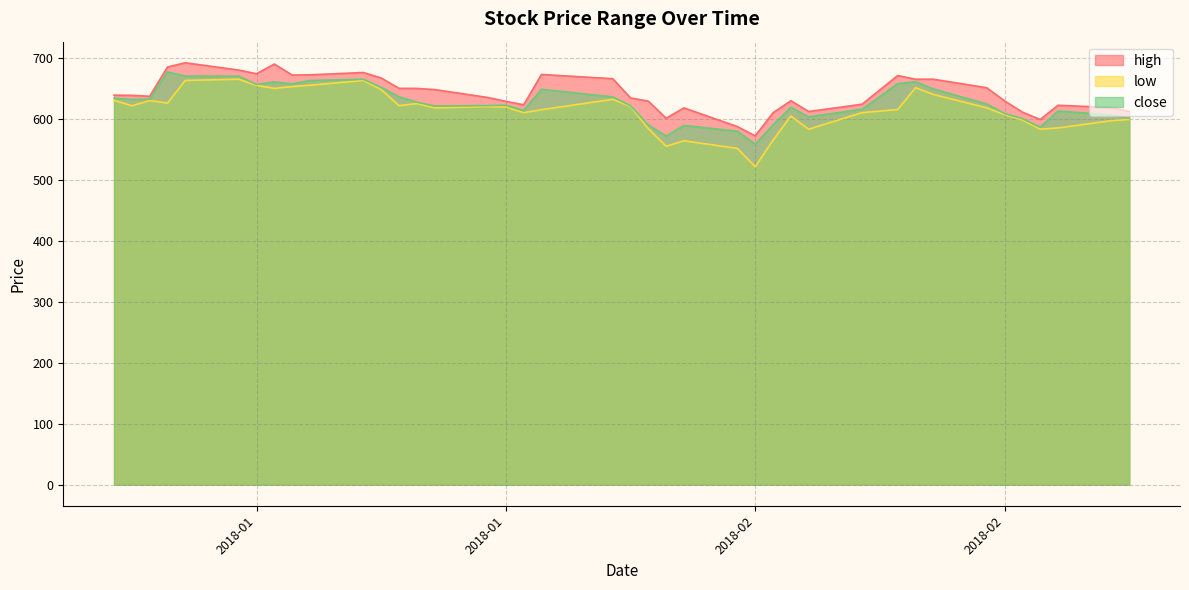

At how many categories does at least one series exceed 642?

18